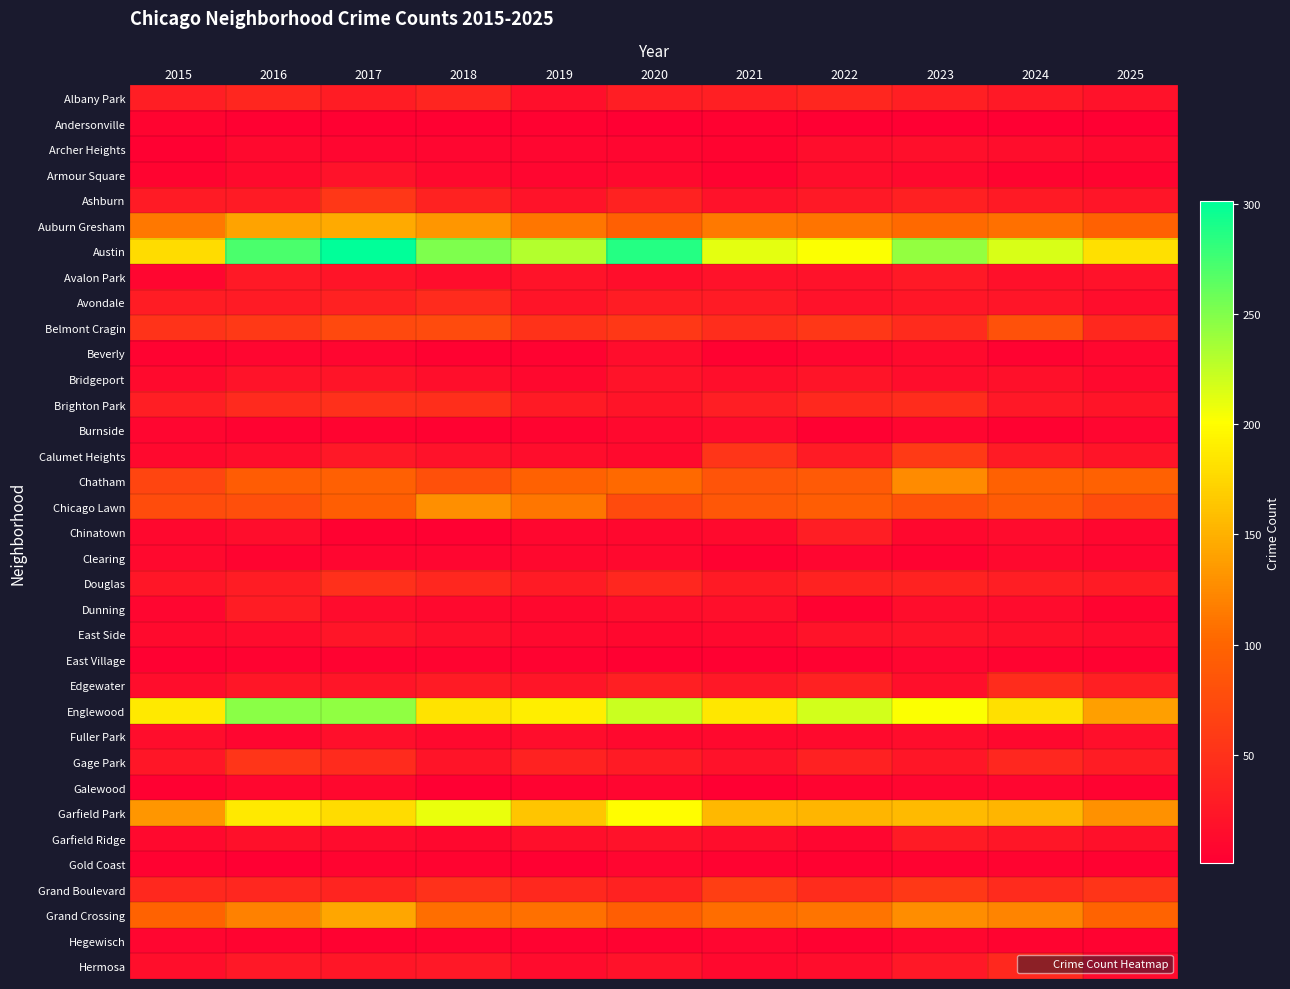

What is the minimum value shown in the chart?

1